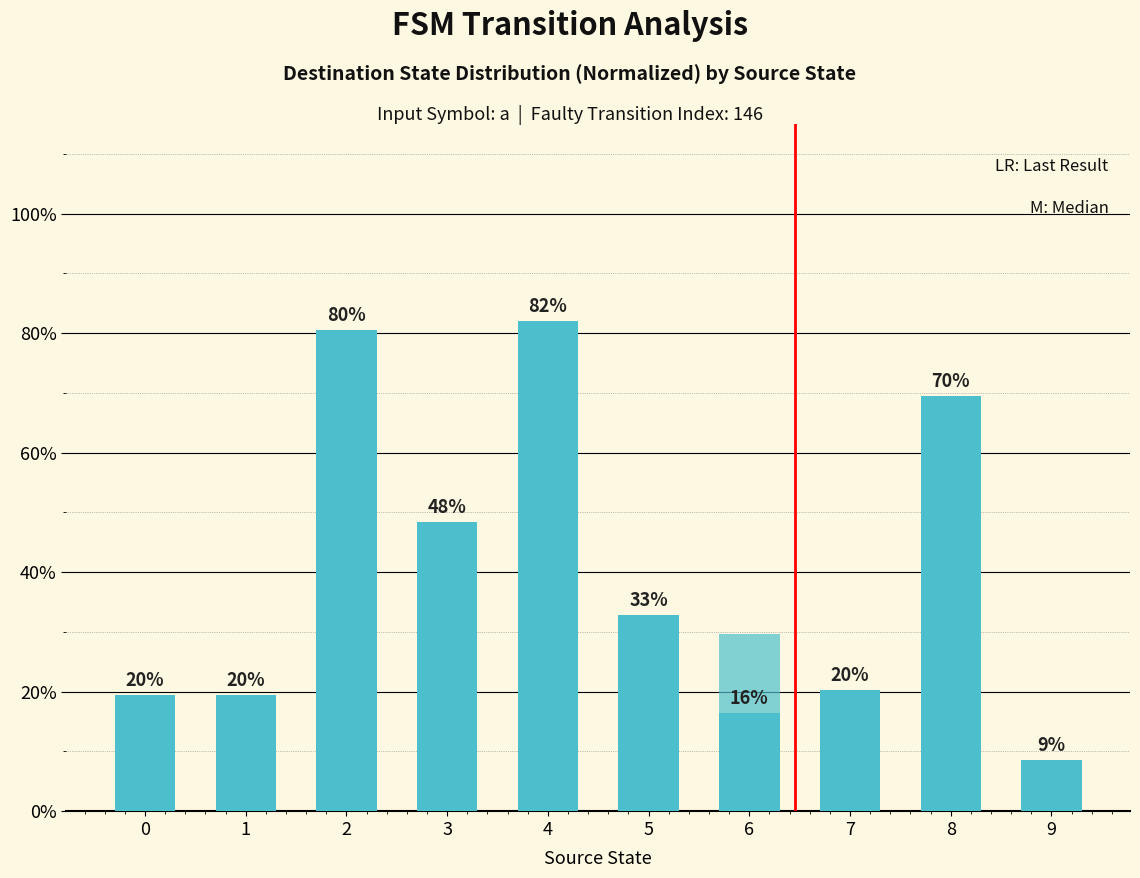

List the labels in order of value, largest first.

4, 2, 8, 3, 5, 7, 0, 1, 6, 9